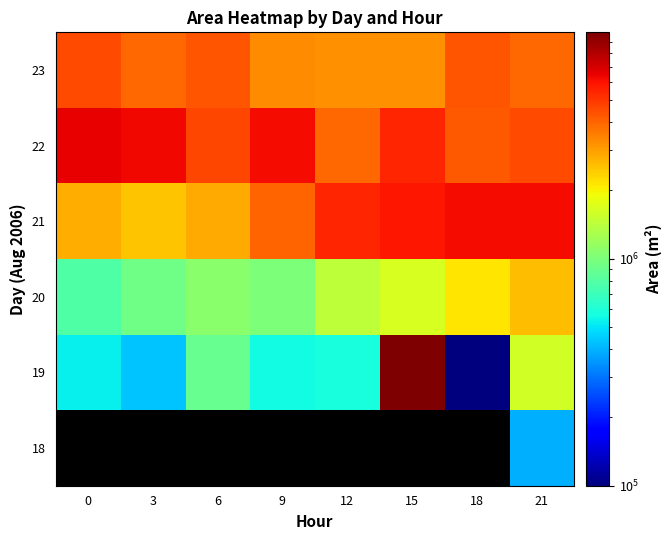

Which label corresponds to the largest value in the chart?

15